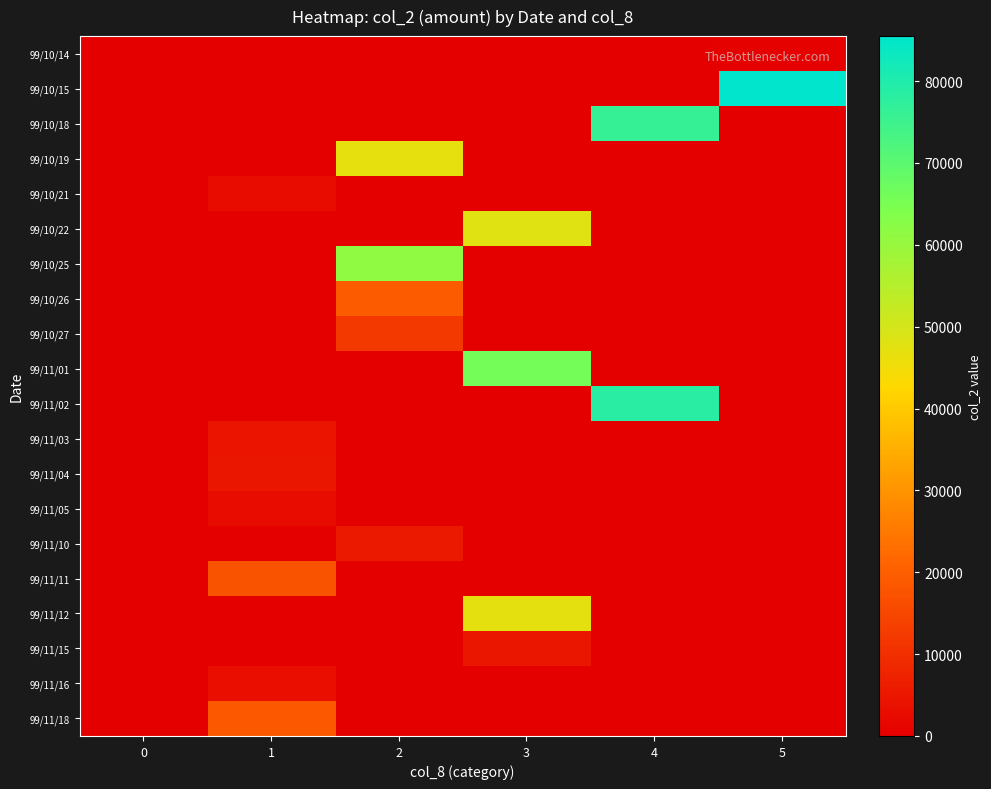

At how many categories does at least one series exceed 76957?

2